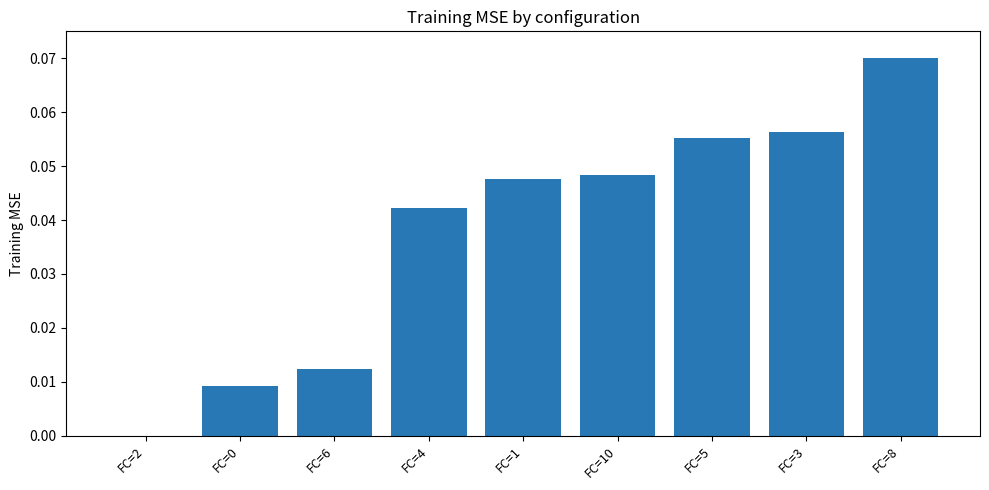

The chart shows a value of 0.0 at FC=6. True or false?

True